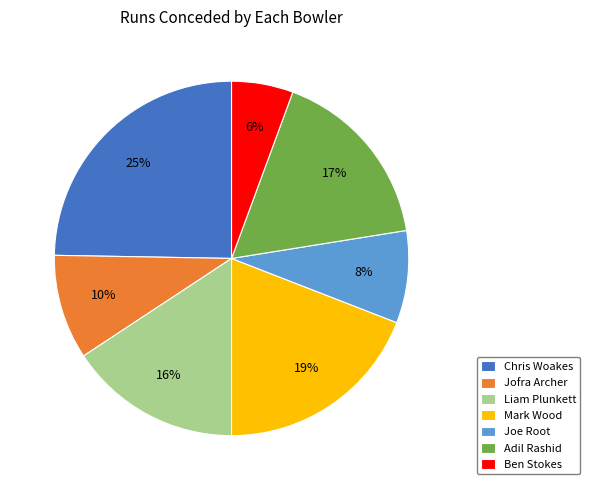

To the nearest percent, what portion does Liam Plunkett represent?

16%